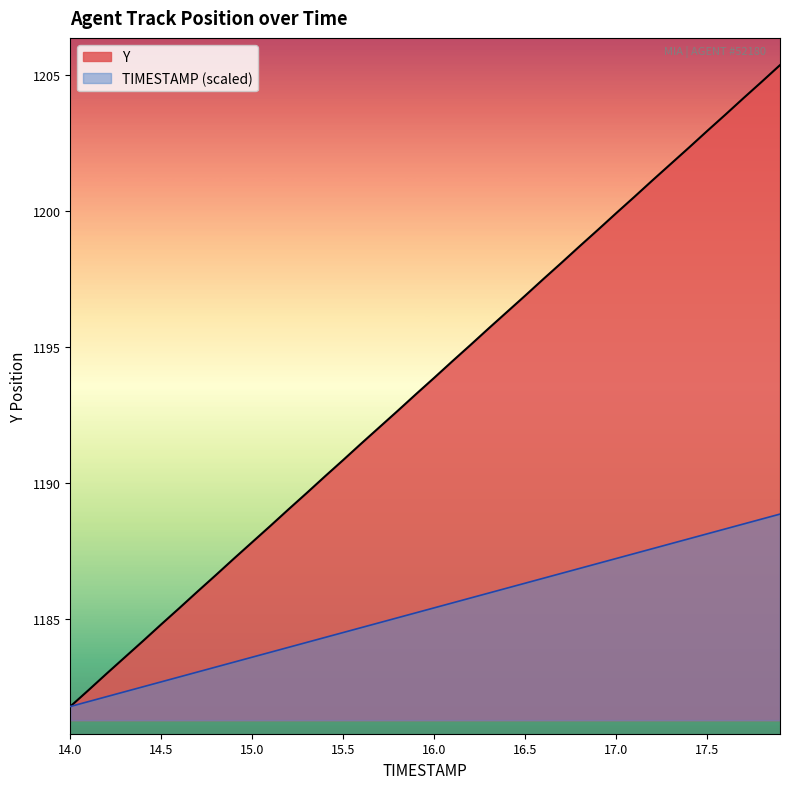

Reading left to right, transcribe all the data shown in this chart.

TIMESTAMP: 1181.8	1182.0	1182.2	1182.3	1182.5	1182.7	1182.9	1183.1	1183.2	1183.4	1183.6	1183.8	1184.0	1184.1	1184.3	1184.5	1184.7	1184.9	1185.1	1185.2	1185.4	1185.6	1185.8	1186.0	1186.1	1186.3	1186.5	1186.7	1186.9	1187.0	1187.2	1187.4	1187.6	1187.8	1188.0	1188.1	1188.3	1188.5	1188.7	1188.9
Y: 1181.8	1182.4	1183.0	1183.6	1184.2	1184.8	1185.4	1186.0	1186.6	1187.2	1187.8	1188.4	1189.0	1189.6	1190.2	1190.8	1191.5	1192.1	1192.7	1193.3	1193.9	1194.5	1195.1	1195.7	1196.3	1196.9	1197.5	1198.1	1198.7	1199.3	1199.9	1200.5	1201.1	1201.7	1202.3	1202.9	1203.5	1204.2	1204.8	1205.4